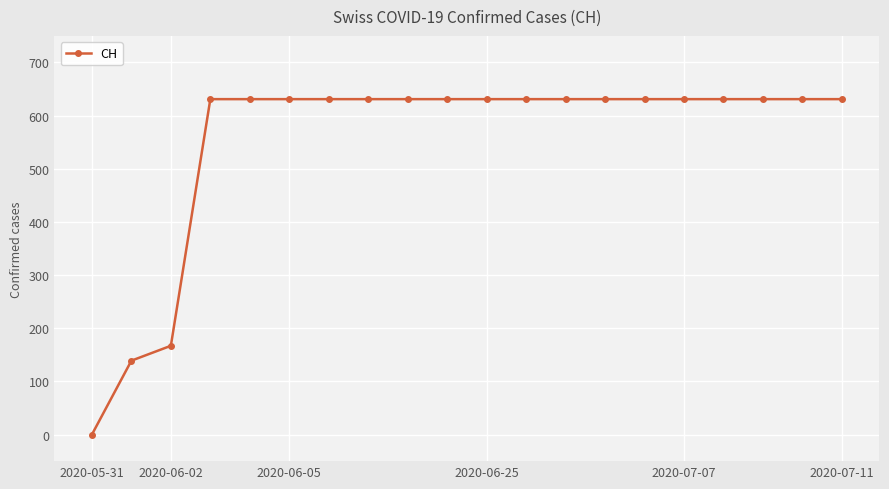

What is the value of the 9th point from the left?

631